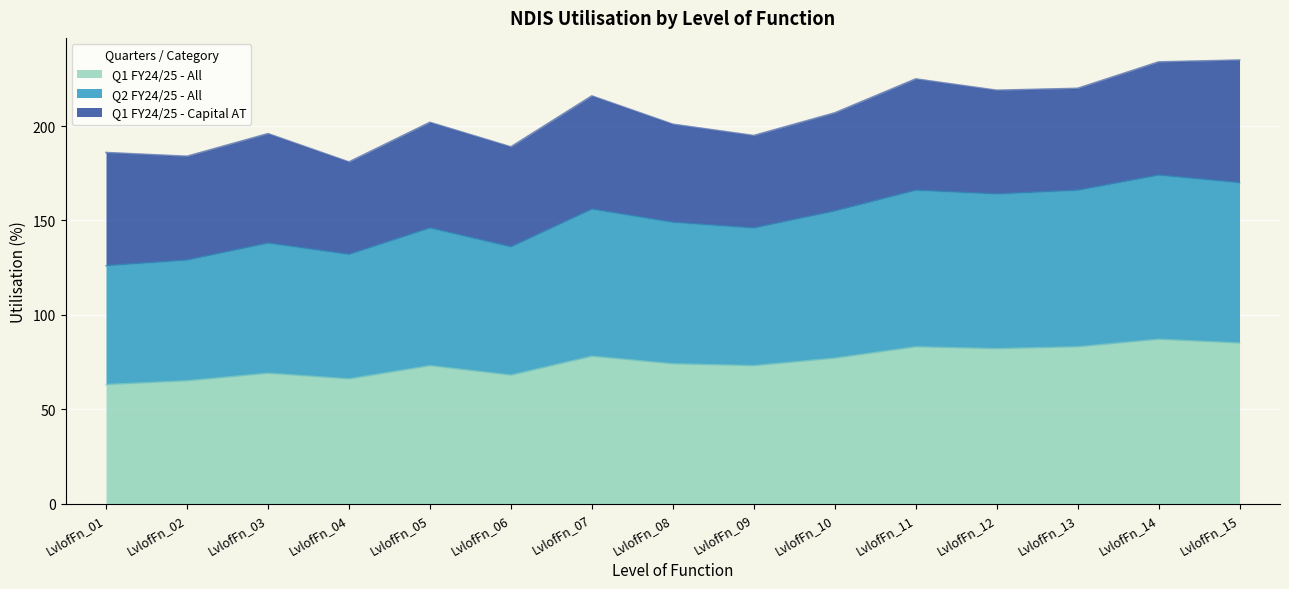

Does the chart display data point markers on the line(s)?

No